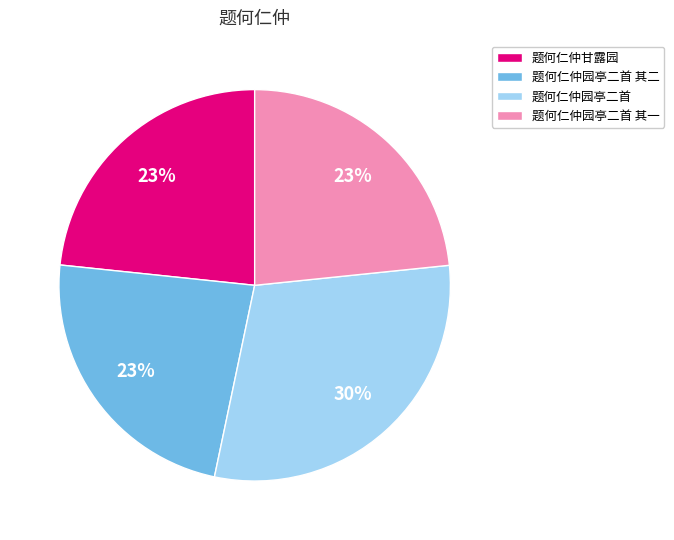

What is the largest slice in the pie chart?

题何仁仲园亭二首